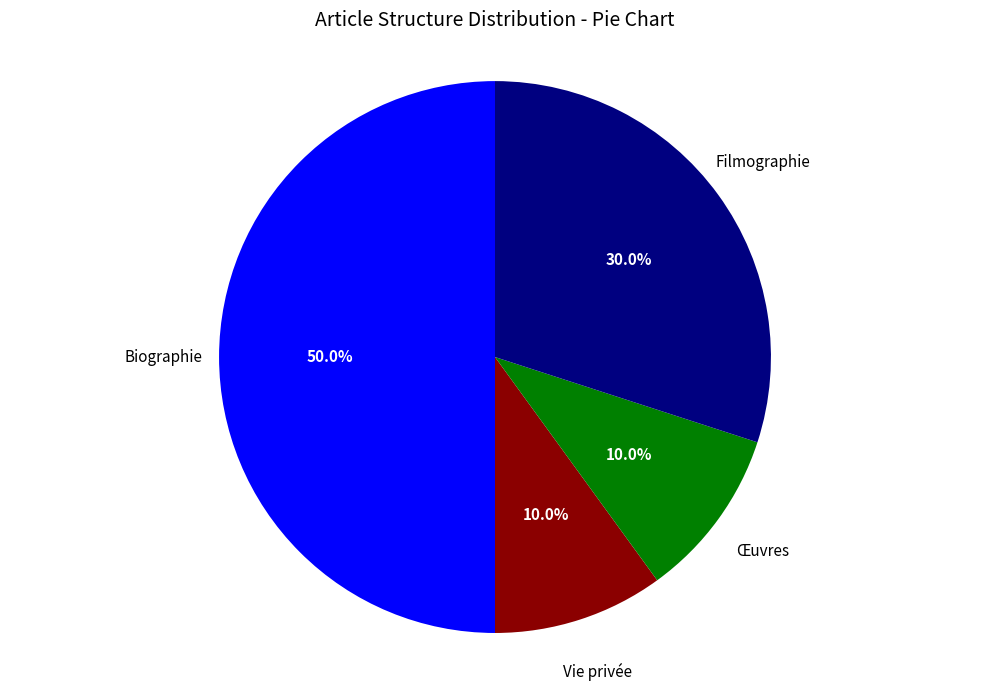

Between Biographie and Filmographie, which is larger?

Biographie